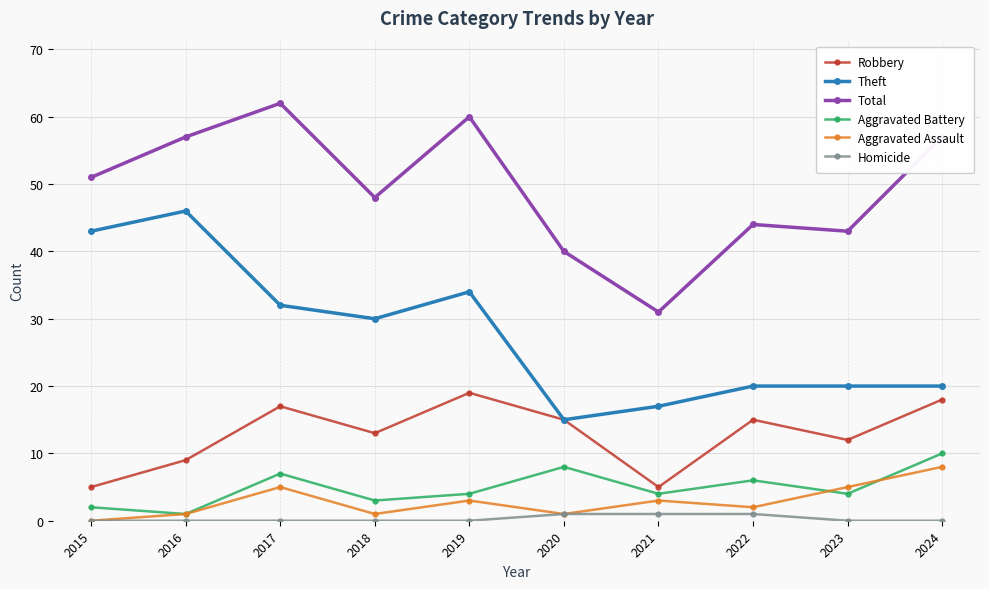

What is the total value across all series at 2020?

80